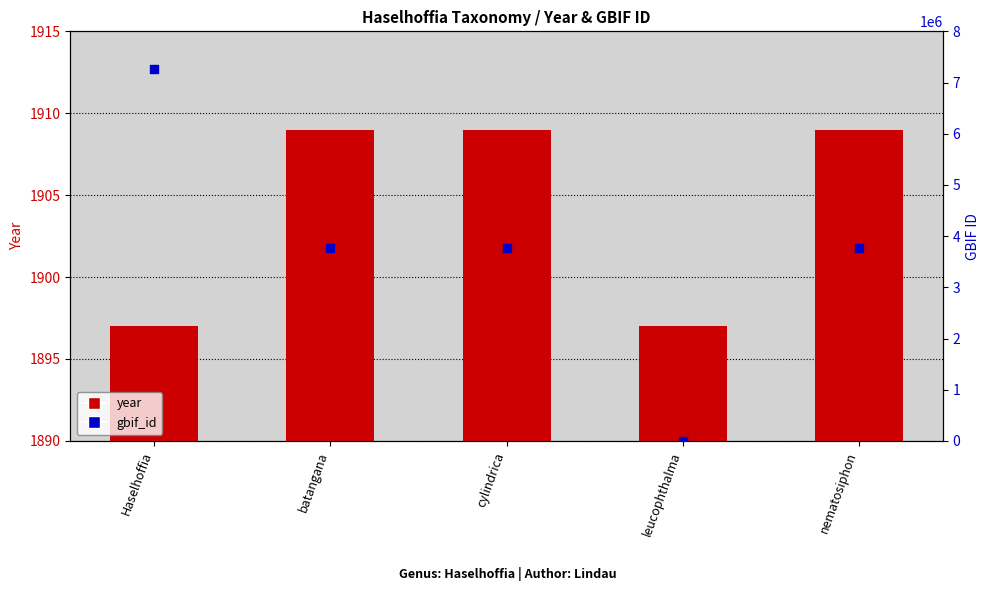

What are all the series names shown in the legend?

year, gbif_id